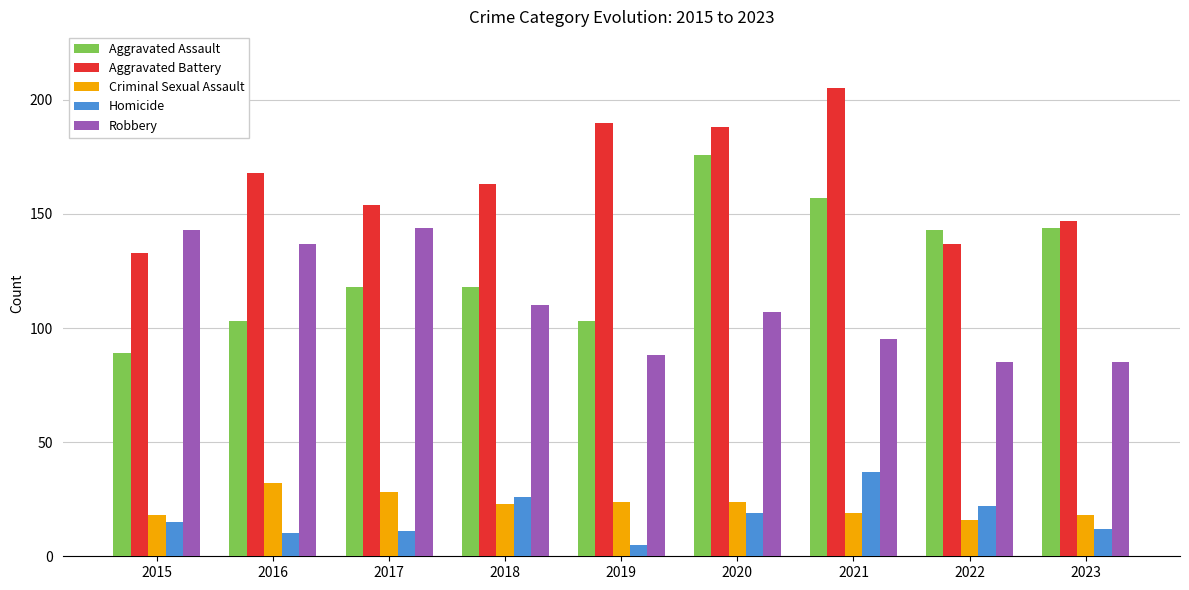

Rank the series by their maximum value, from highest to lowest.

Aggravated Battery, Aggravated Assault, Robbery, Homicide, Criminal Sexual Assault